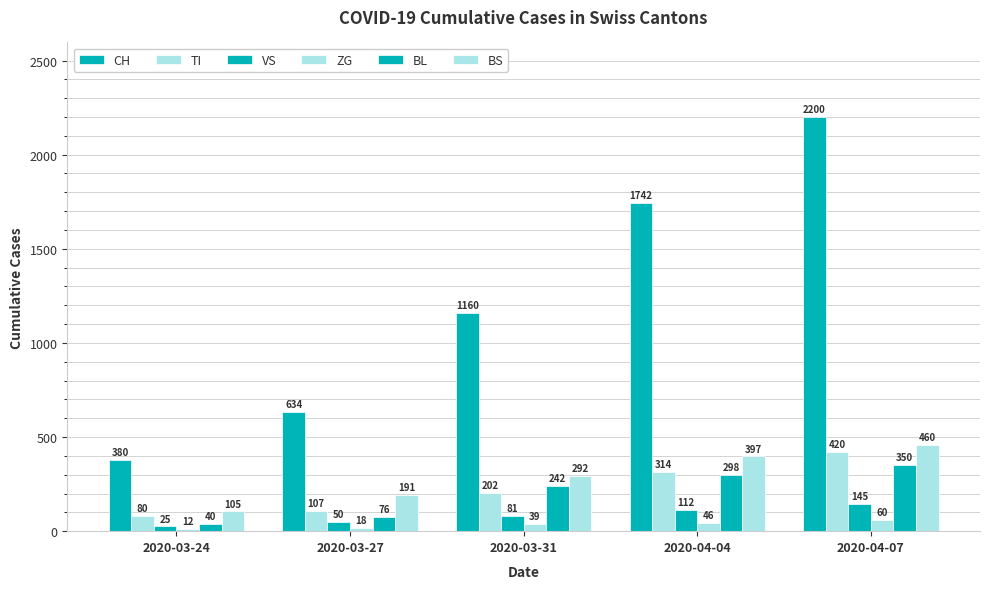

How many values in the VS series are below 81?

2